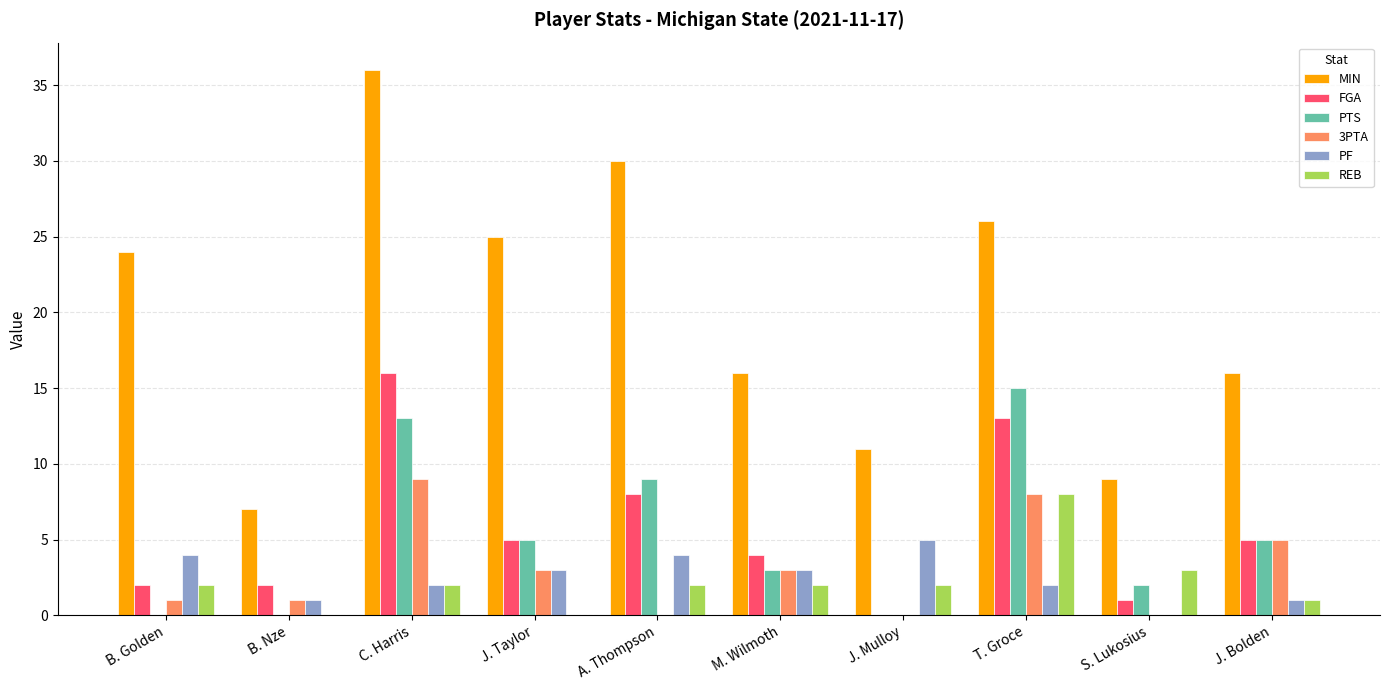

Which series has the largest total across all categories?

MIN